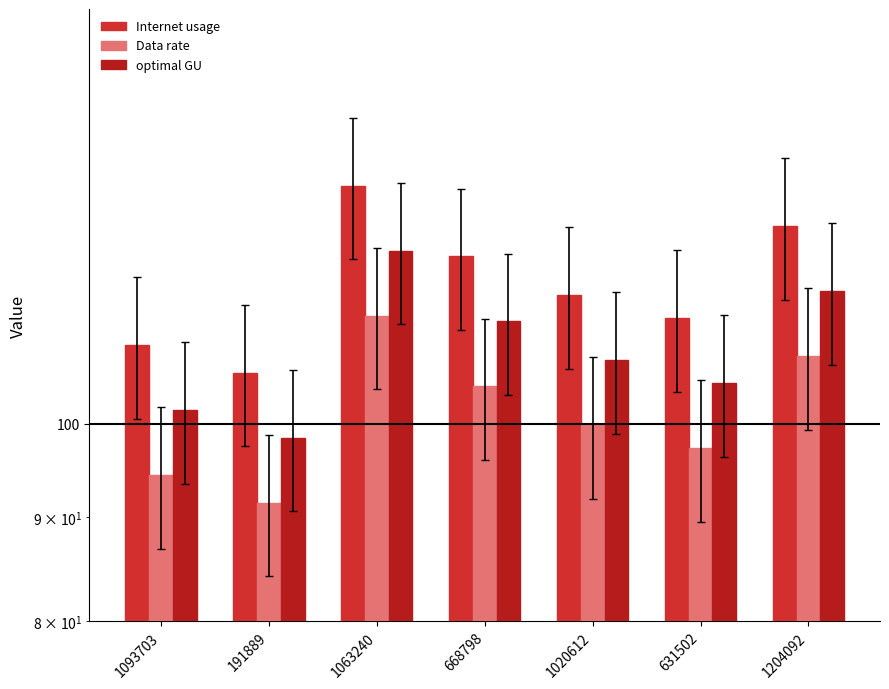

At which category is the sum across all series the highest?

1063240